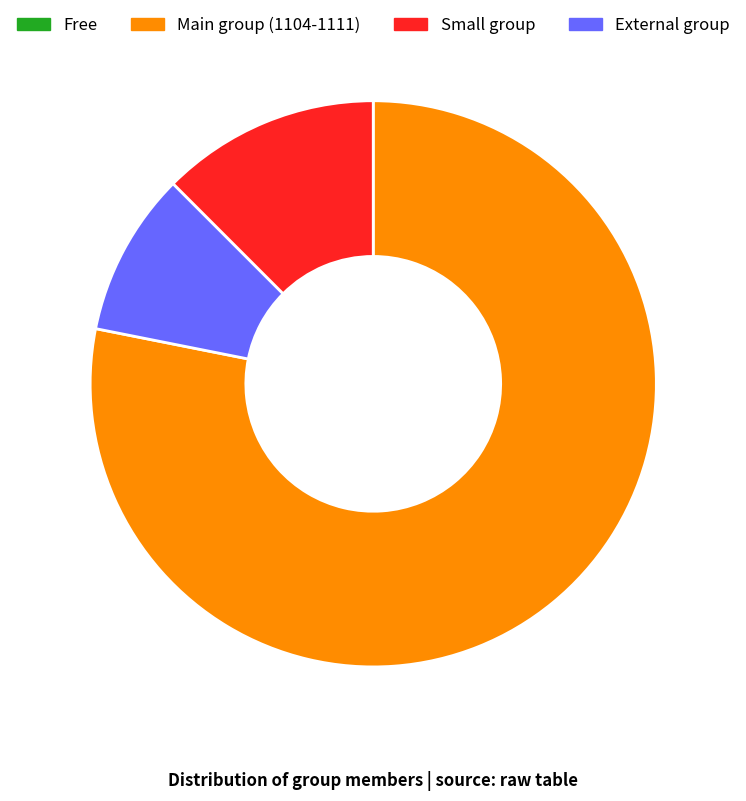

Count the number of slices in the pie.

3